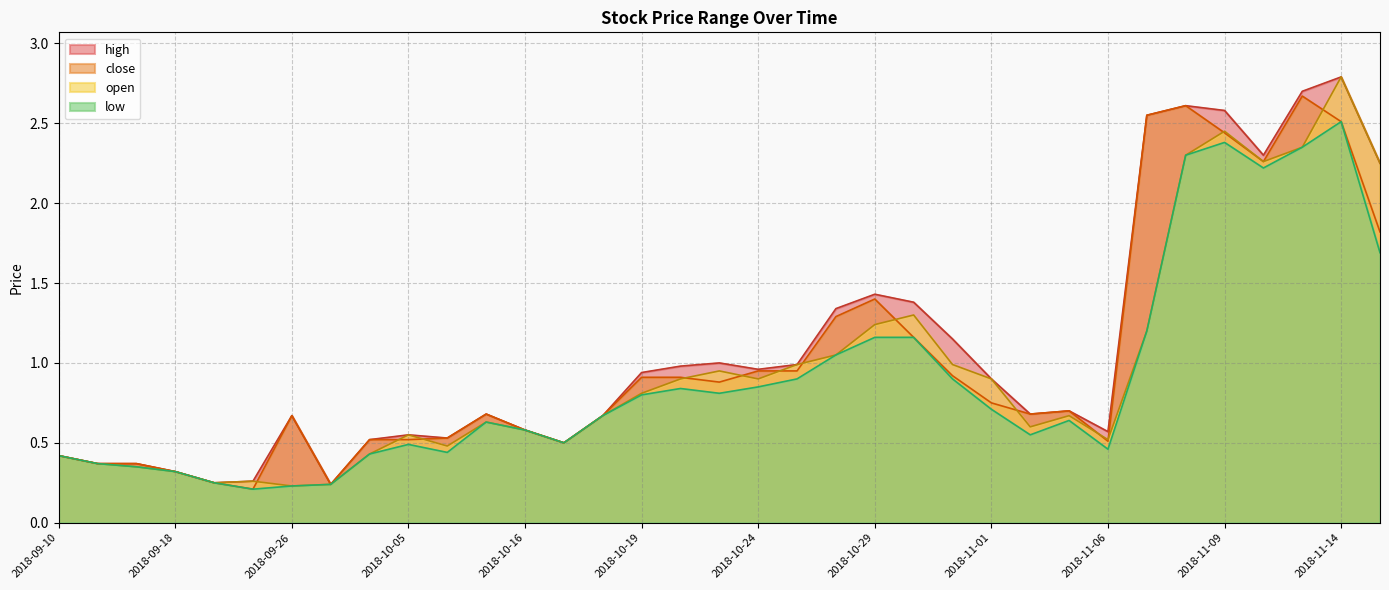

Reading right to left, extract all data points from this chart.

high: 2018-11-16=2.2	2018-11-14=2.8	2018-11-13=2.7	2018-11-12=2.3	2018-11-09=2.6	2018-11-08=2.6	2018-11-07=2.5	2018-11-06=0.6	2018-11-05=0.7	2018-11-02=0.7	2018-11-01=0.9	2018-10-31=1.1	2018-10-30=1.4	2018-10-29=1.4	2018-10-26=1.3	2018-10-25=1.0	2018-10-24=1.0	2018-10-23=1.0	2018-10-22=1.0	2018-10-19=0.9	2018-10-18=0.7	2018-10-17=0.5	2018-10-16=0.6	2018-10-11=0.7	2018-10-10=0.5	2018-10-05=0.6	2018-10-04=0.5	2018-10-01=0.2	2018-09-26=0.7	2018-09-24=0.3	2018-09-21=0.2	2018-09-18=0.3	2018-09-13=0.4	2018-09-12=0.4	2018-09-10=0.4
close: 2018-11-16=1.8	2018-11-14=2.5	2018-11-13=2.7	2018-11-12=2.3	2018-11-09=2.4	2018-11-08=2.6	2018-11-07=2.5	2018-11-06=0.5	2018-11-05=0.7	2018-11-02=0.7	2018-11-01=0.8	2018-10-31=0.9	2018-10-30=1.2	2018-10-29=1.4	2018-10-26=1.3	2018-10-25=0.9	2018-10-24=0.9	2018-10-23=0.9	2018-10-22=0.9	2018-10-19=0.9	2018-10-18=0.7	2018-10-17=0.5	2018-10-16=0.6	2018-10-11=0.7	2018-10-10=0.5	2018-10-05=0.5	2018-10-04=0.5	2018-10-01=0.2	2018-09-26=0.7	2018-09-24=0.2	2018-09-21=0.2	2018-09-18=0.3	2018-09-13=0.4	2018-09-12=0.4	2018-09-10=0.4
open: 2018-11-16=2.2	2018-11-14=2.8	2018-11-13=2.4	2018-11-12=2.3	2018-11-09=2.5	2018-11-08=2.3	2018-11-07=1.2	2018-11-06=0.5	2018-11-05=0.7	2018-11-02=0.6	2018-11-01=0.9	2018-10-31=1.0	2018-10-30=1.3	2018-10-29=1.2	2018-10-26=1.1	2018-10-25=1.0	2018-10-24=0.9	2018-10-23=0.9	2018-10-22=0.9	2018-10-19=0.8	2018-10-18=0.7	2018-10-17=0.5	2018-10-16=0.6	2018-10-11=0.6	2018-10-10=0.5	2018-10-05=0.6	2018-10-04=0.4	2018-10-01=0.2	2018-09-26=0.2	2018-09-24=0.3	2018-09-21=0.2	2018-09-18=0.3	2018-09-13=0.3	2018-09-12=0.4	2018-09-10=0.4
low: 2018-11-16=1.7	2018-11-14=2.5	2018-11-13=2.4	2018-11-12=2.2	2018-11-09=2.4	2018-11-08=2.3	2018-11-07=1.2	2018-11-06=0.5	2018-11-05=0.6	2018-11-02=0.6	2018-11-01=0.7	2018-10-31=0.9	2018-10-30=1.2	2018-10-29=1.2	2018-10-26=1.1	2018-10-25=0.9	2018-10-24=0.8	2018-10-23=0.8	2018-10-22=0.8	2018-10-19=0.8	2018-10-18=0.7	2018-10-17=0.5	2018-10-16=0.6	2018-10-11=0.6	2018-10-10=0.4	2018-10-05=0.5	2018-10-04=0.4	2018-10-01=0.2	2018-09-26=0.2	2018-09-24=0.2	2018-09-21=0.2	2018-09-18=0.3	2018-09-13=0.3	2018-09-12=0.4	2018-09-10=0.4